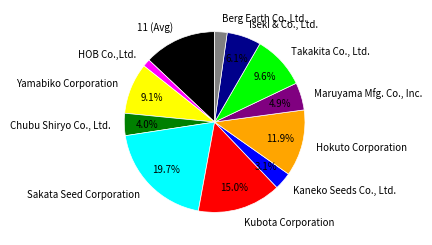

Rank the categories by value from highest to lowest.

Sakata Seed Corporation, Kubota Corporation, 11 (Avg), Hokuto Corporation, Takakita Co., Ltd., Yamabiko Corporation, Iseki & Co., Ltd., Maruyama Mfg. Co., Inc., Chubu Shiryo Co., Ltd., Kaneko Seeds Co., Ltd., Berg Earth Co.,Ltd., HOB Co.,Ltd.